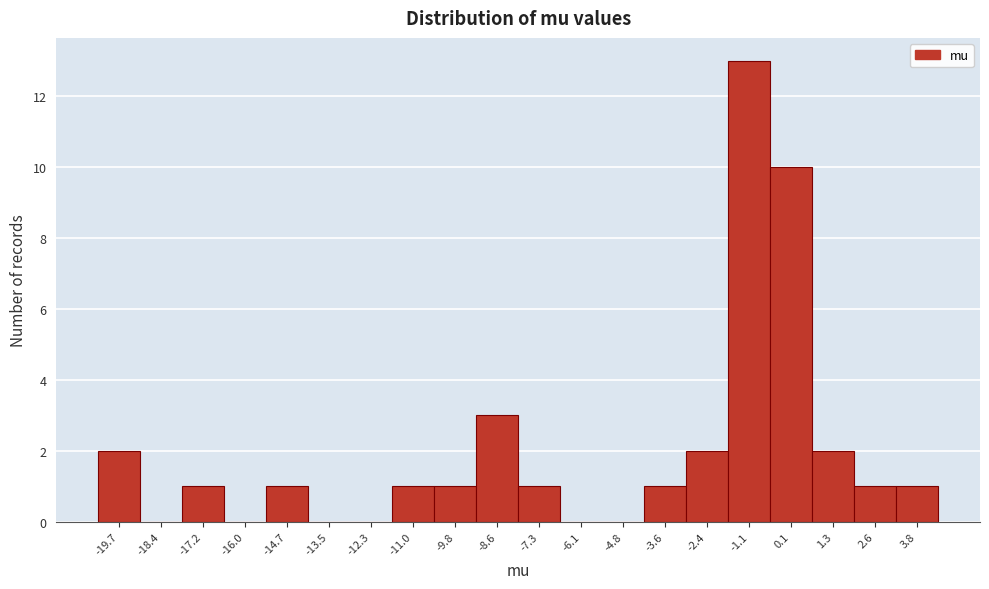

Reading left to right, extract all data points from this chart.

-19.7=2	-18.4=0	-17.2=1	-16.0=0	-14.7=1	-13.5=0	-12.3=0	-11.0=1	-9.8=1	-8.6=3	-7.3=1	-6.1=0	-4.8=0	-3.6=1	-2.4=2	-1.1=13	0.1=10	1.3=2	2.6=1	3.8=1